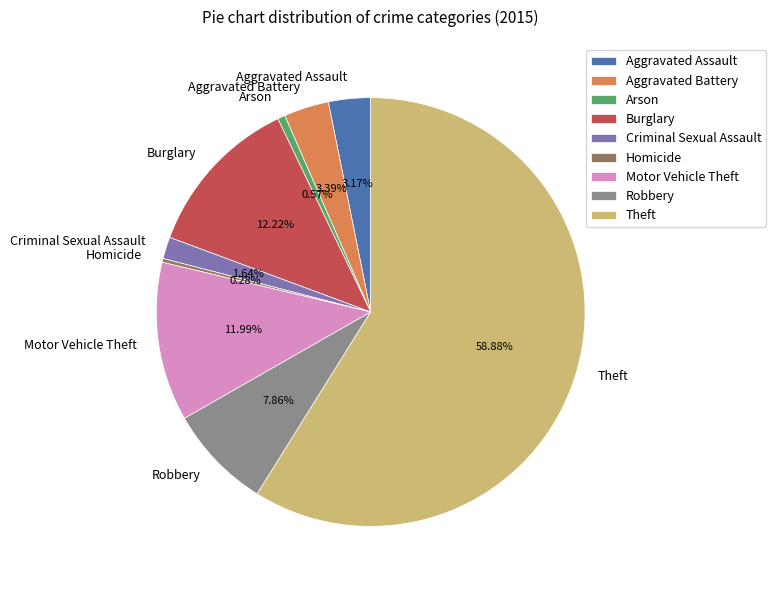

To the nearest percent, what is the average slice percentage?

11%